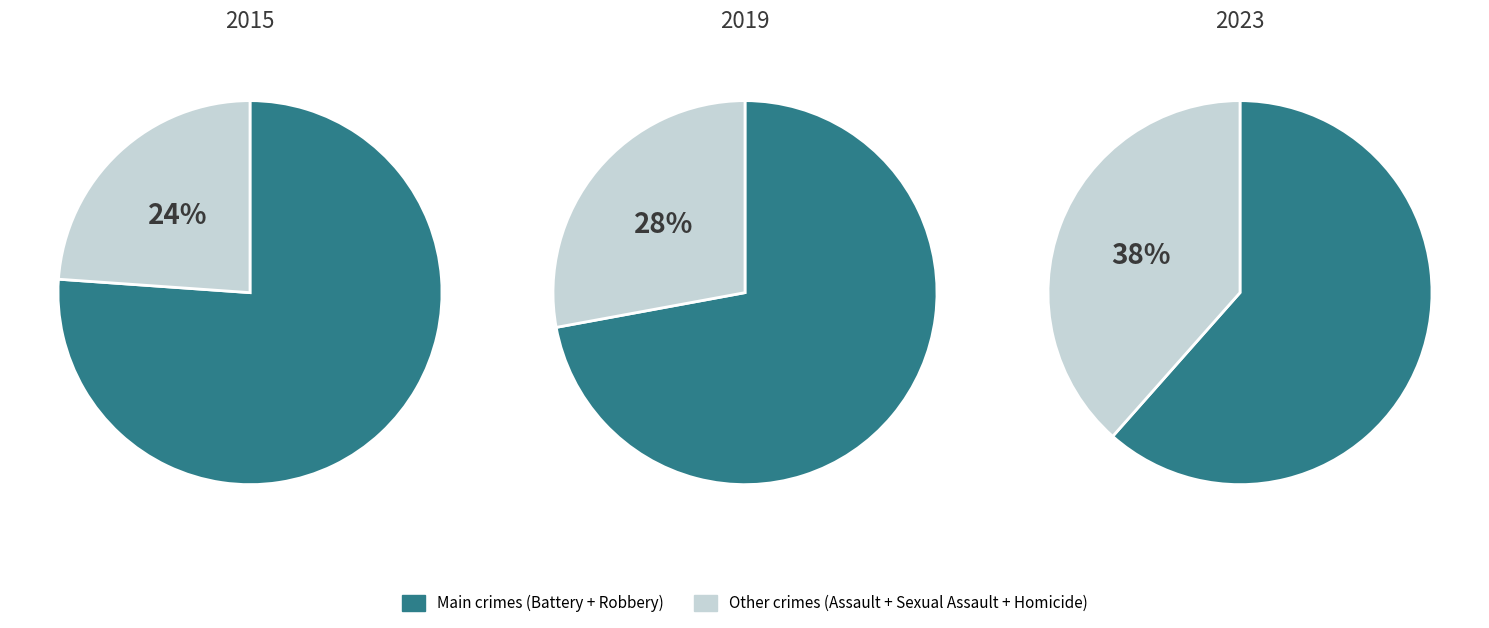

What portion of the pie excludes Homicide?

98.4%